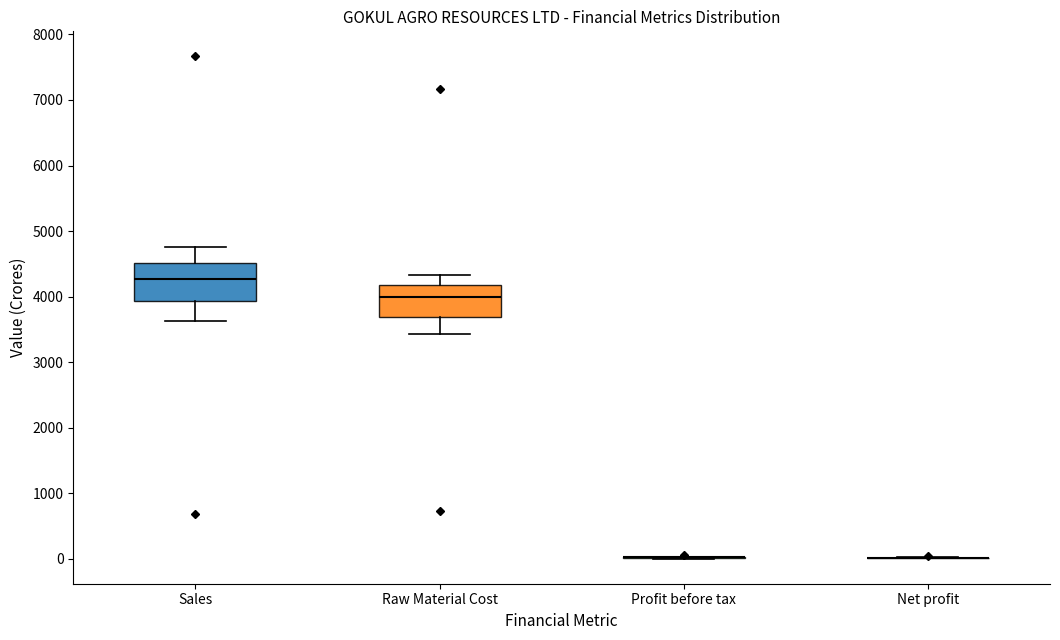

Reading left to right, read every box against the y-axis: the position of its median line, the range the box covers, and the ends of its whiskers. The values are not printed on the chart, so give them approximately, as read against the axis.

Sales: median 4300, box 3900 to 4500, whiskers 3600 to 4800
Raw Material Cost: median 4000, box 3700 to 4200, whiskers 3400 to 4300
Profit before tax: box collapsed to a line at 0, whiskers 0 to 0
Net profit: box collapsed to a line at 0, whiskers 0 to 0